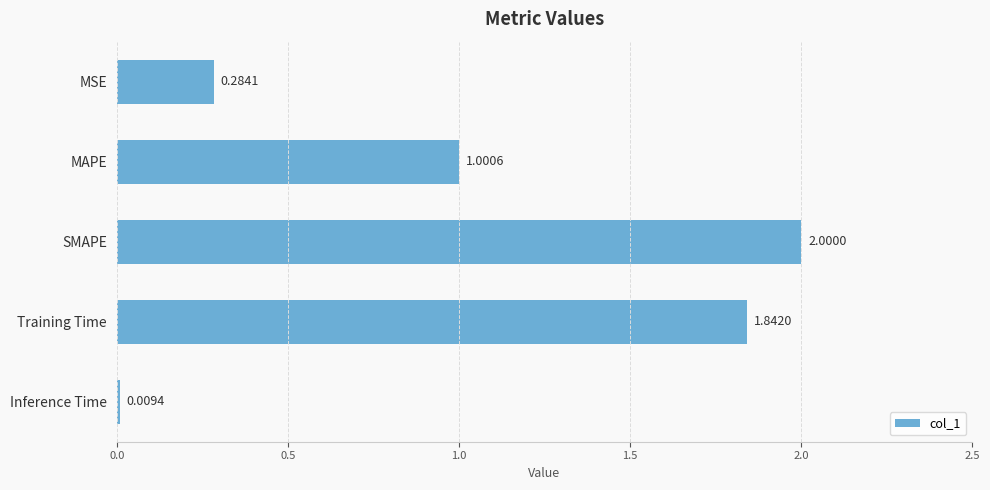

At which category does the chart reach its peak across all series?

SMAPE